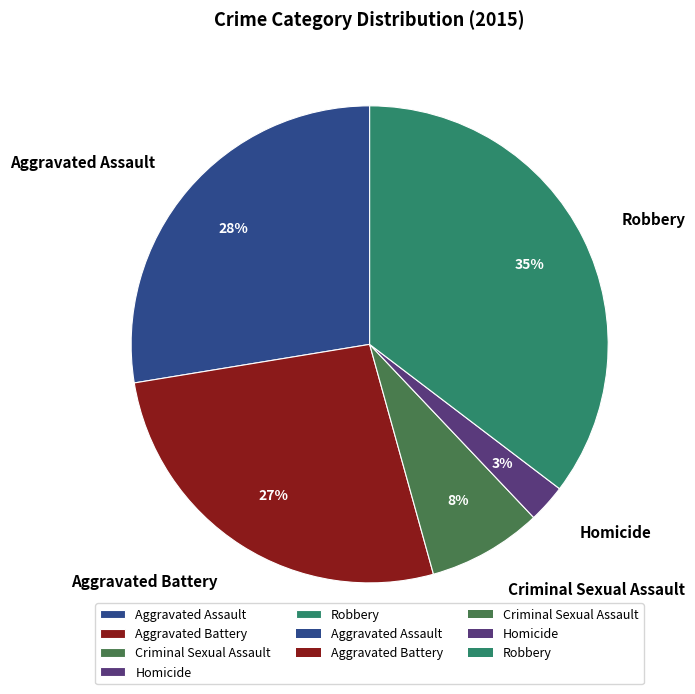

Is there any slice that represents more than half of the pie?

No